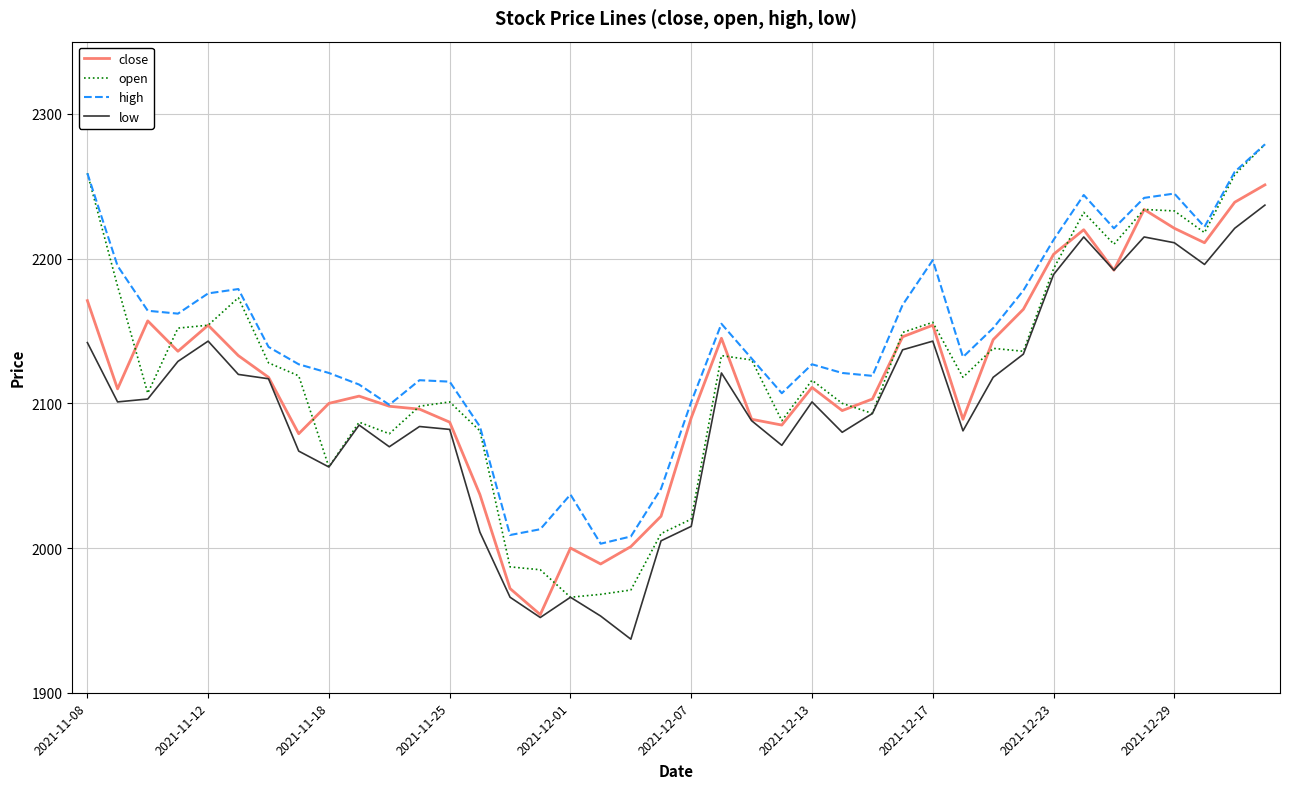

What is the smallest value displayed?

1937